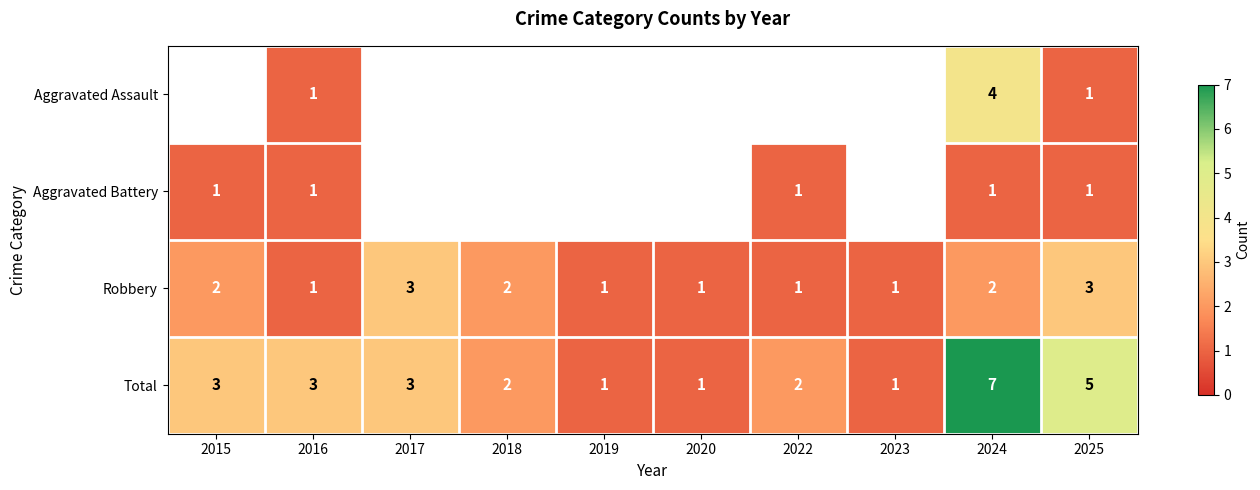

True or false: Total has a value of 3 at 2016.

True